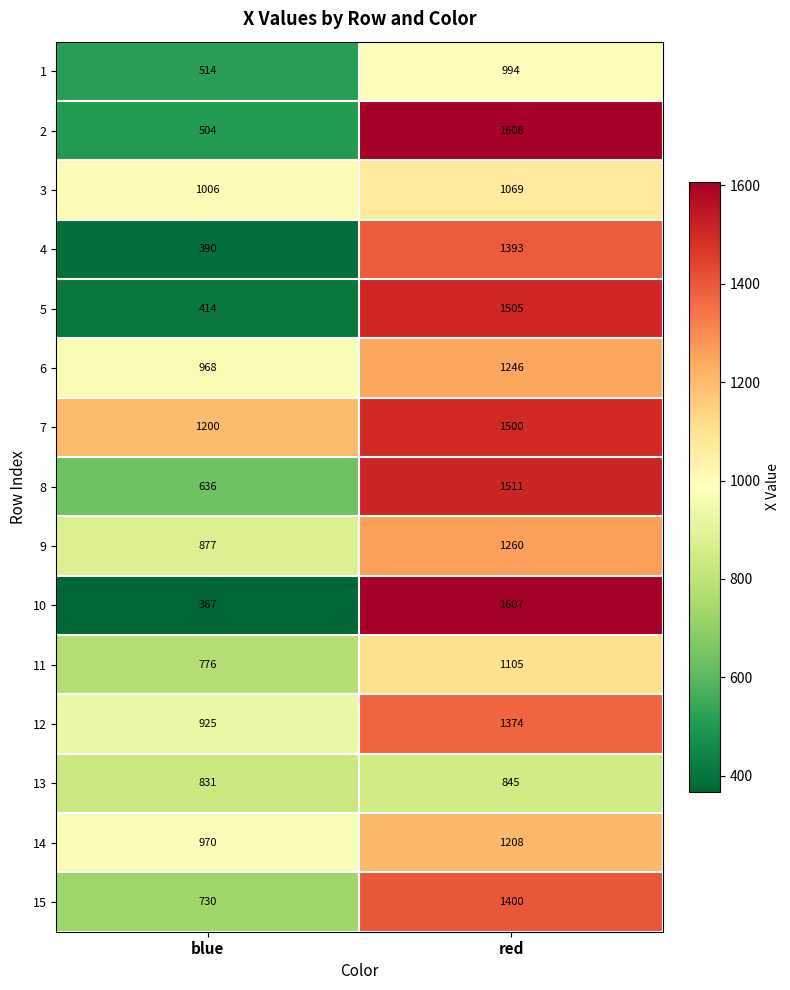

What is the maximum value shown in the chart?

1608